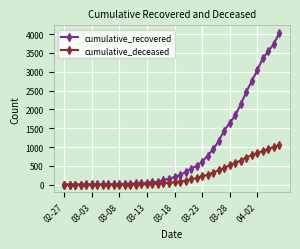

What is the maximum value shown in the chart?

4030